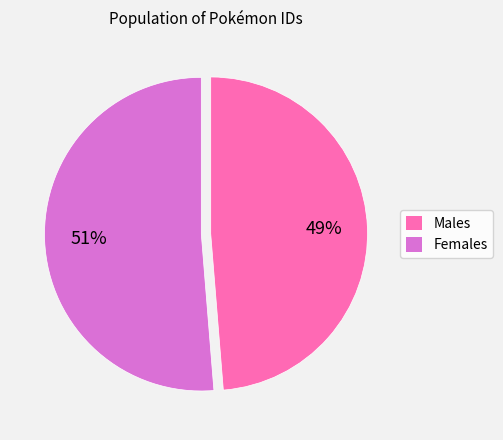

What is the majority slice?

Females